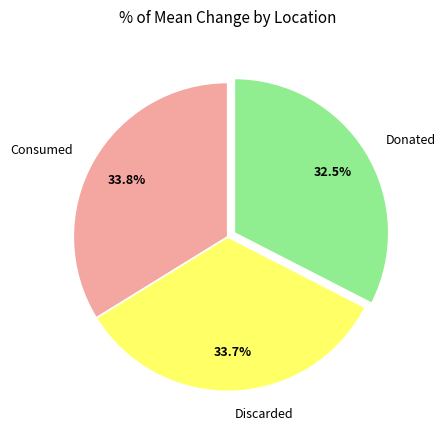

What is the smallest slice in the pie chart?

Donated